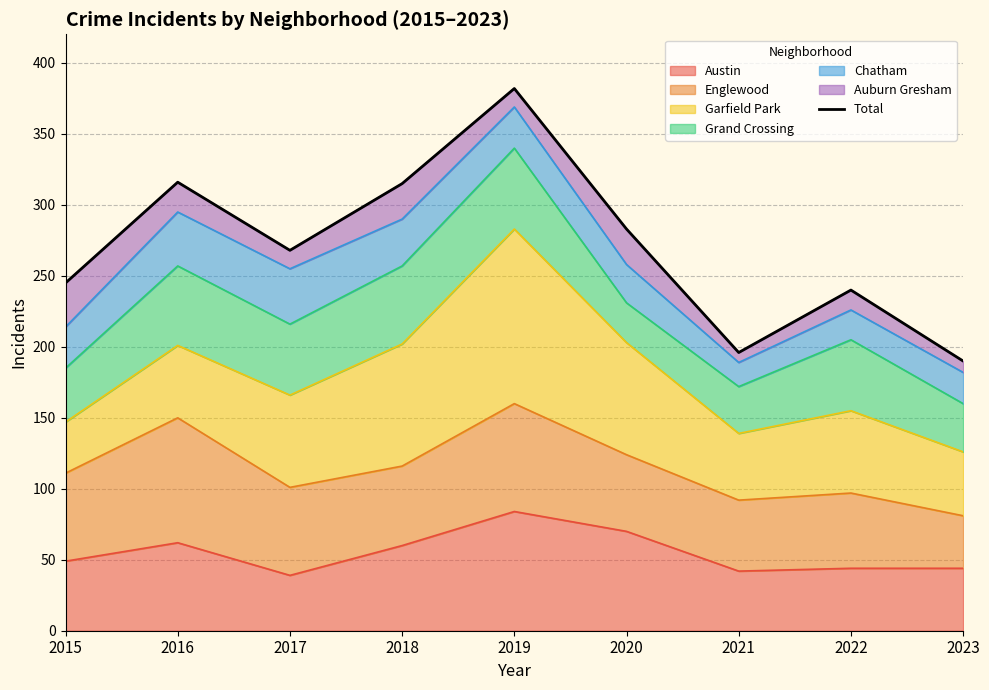

The chart shows a value of 240 at 2022. True or false?

True